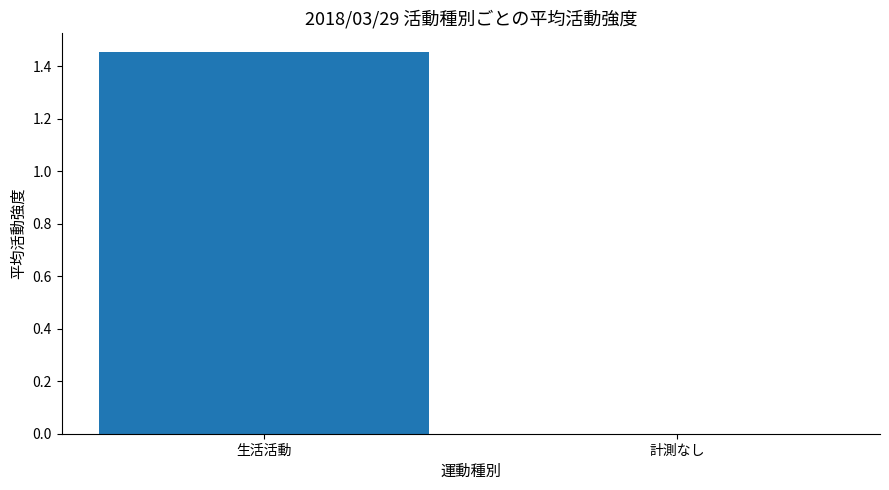

At which category does the chart reach its peak across all series?

生活活動